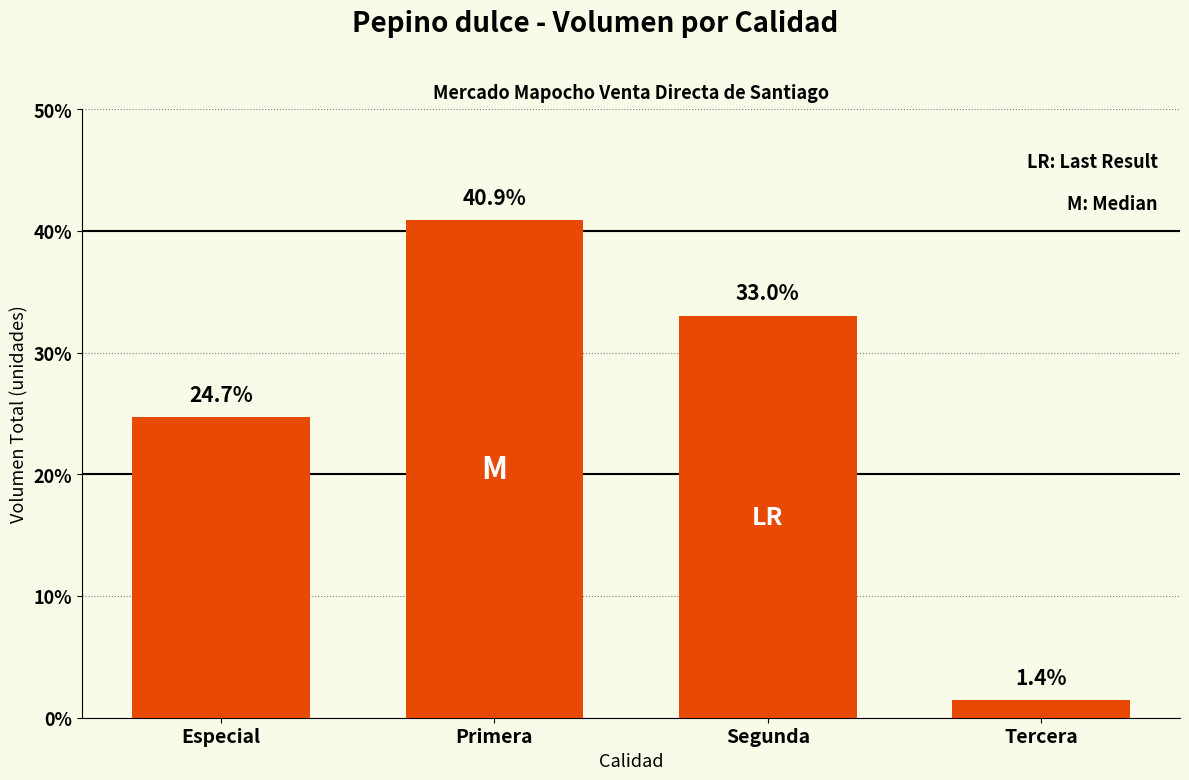

At which category does the chart reach its peak across all series?

Primera